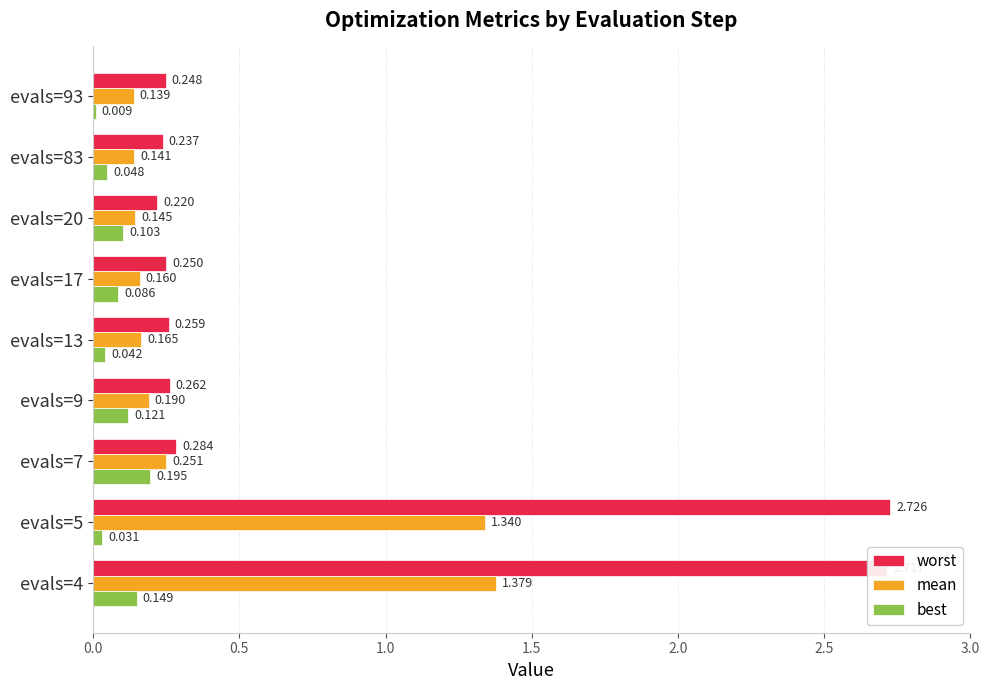

At which label is worst closest to 1?

evals=7